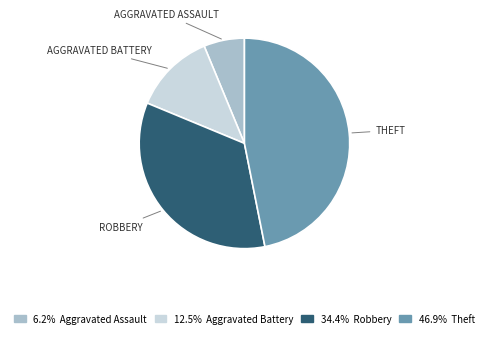

Is there any slice that represents more than half of the pie?

No